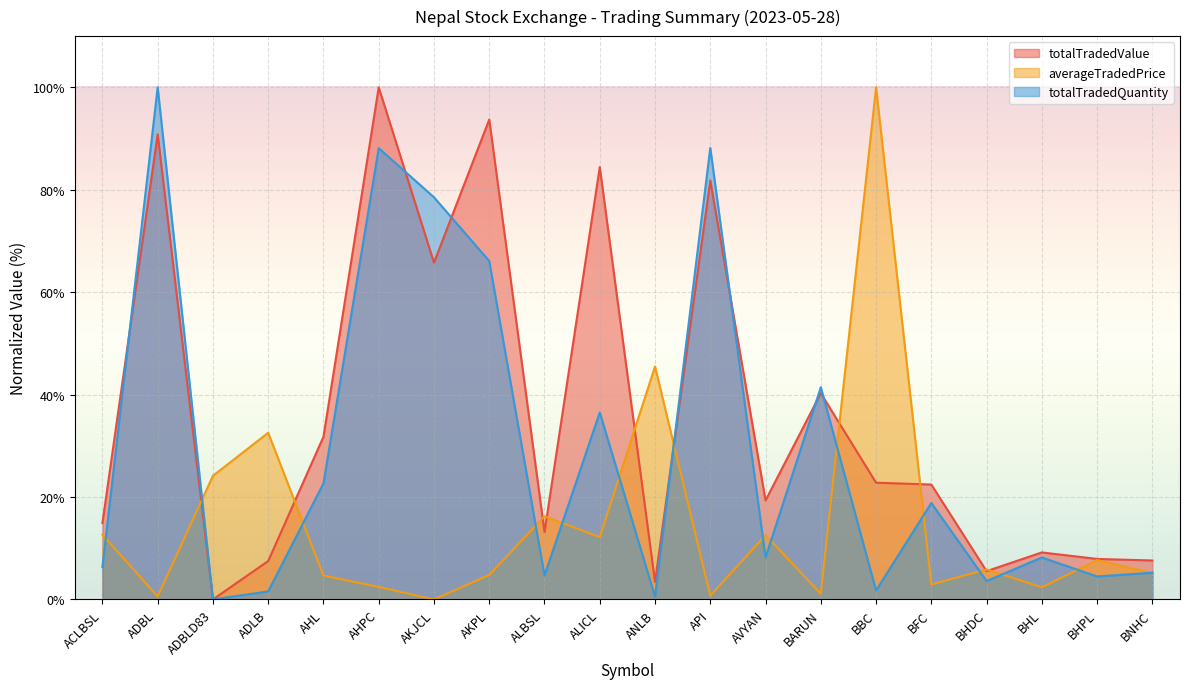

In averageTradedPrice, how many points are higher than both neighbors (excluding endpoints)?

7